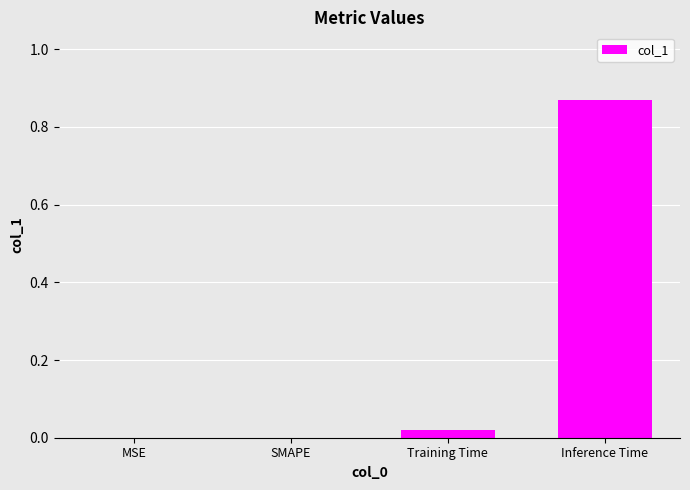

The value at Inference Time is 1.5. True or false?

False